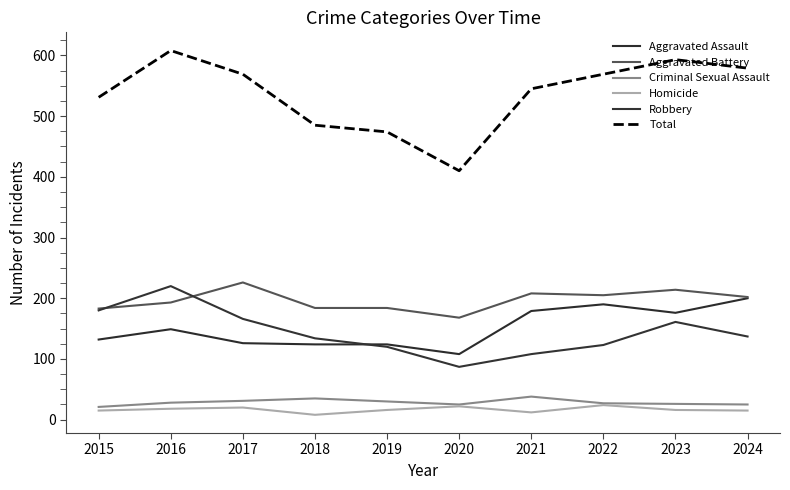

Does the chart display data point markers on the line(s)?

No